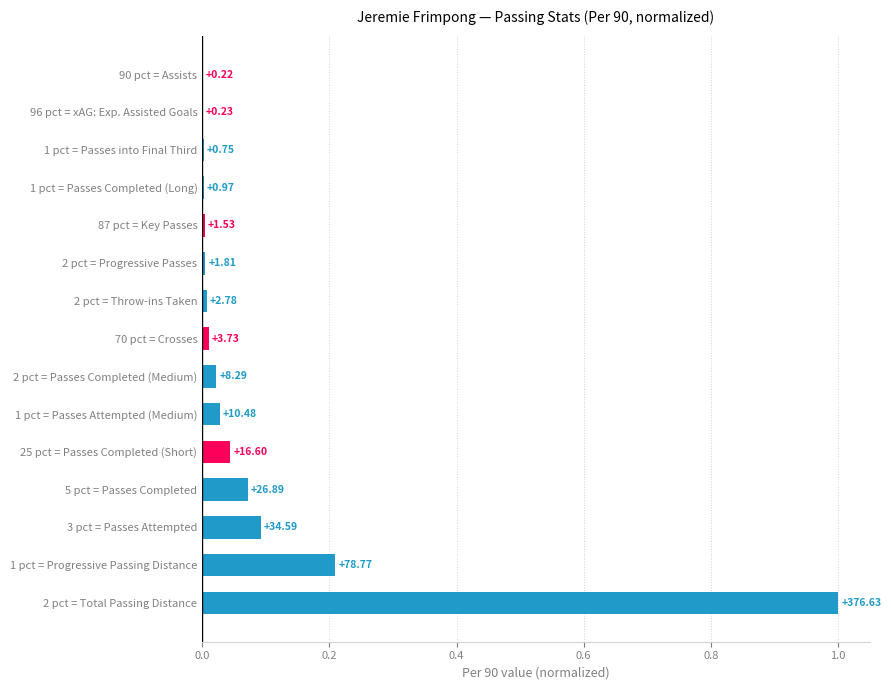

What is the difference between the maximum and second lowest values?

1.0